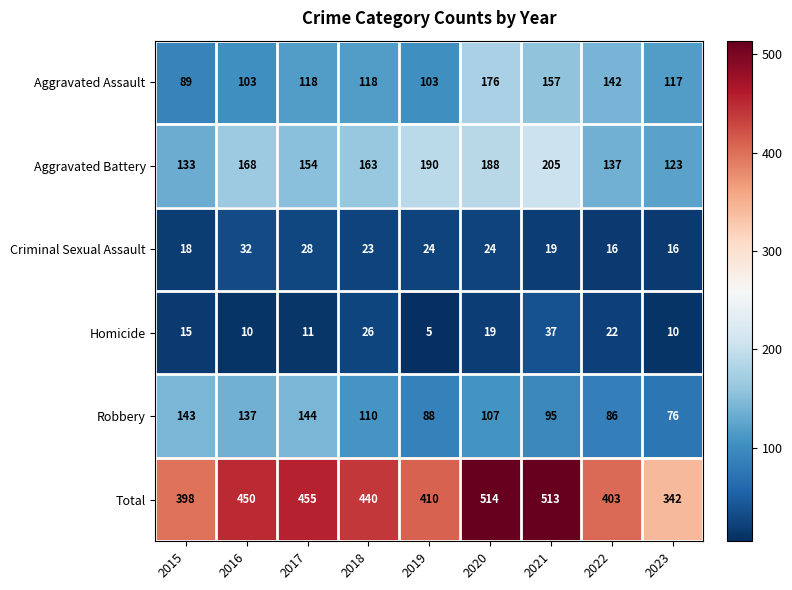

At which category is the sum across all series the highest?

2020